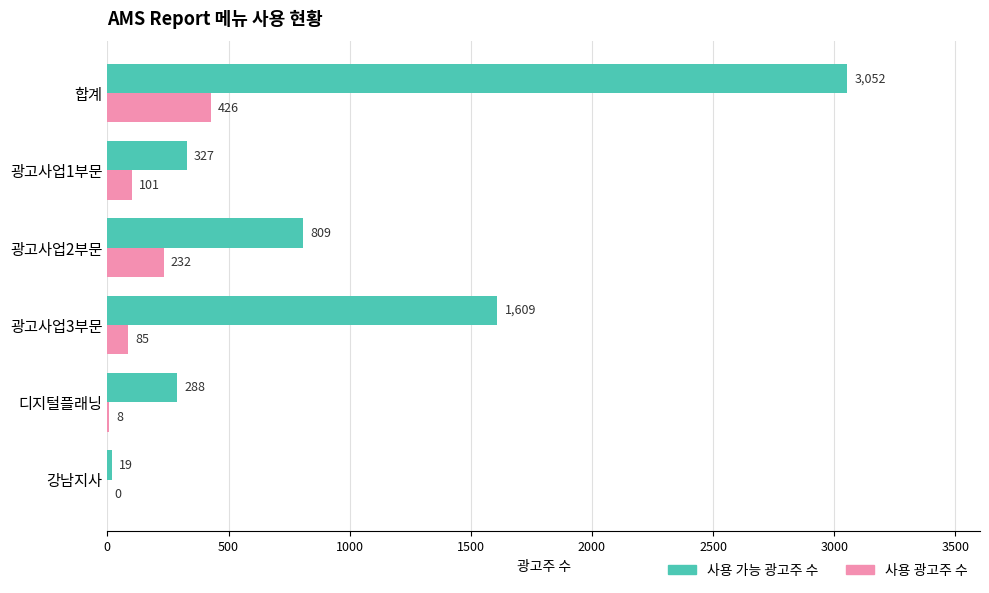

Which series changed the most between 광고사업1부문 and 강남지사?

사용 가능 광고주 수